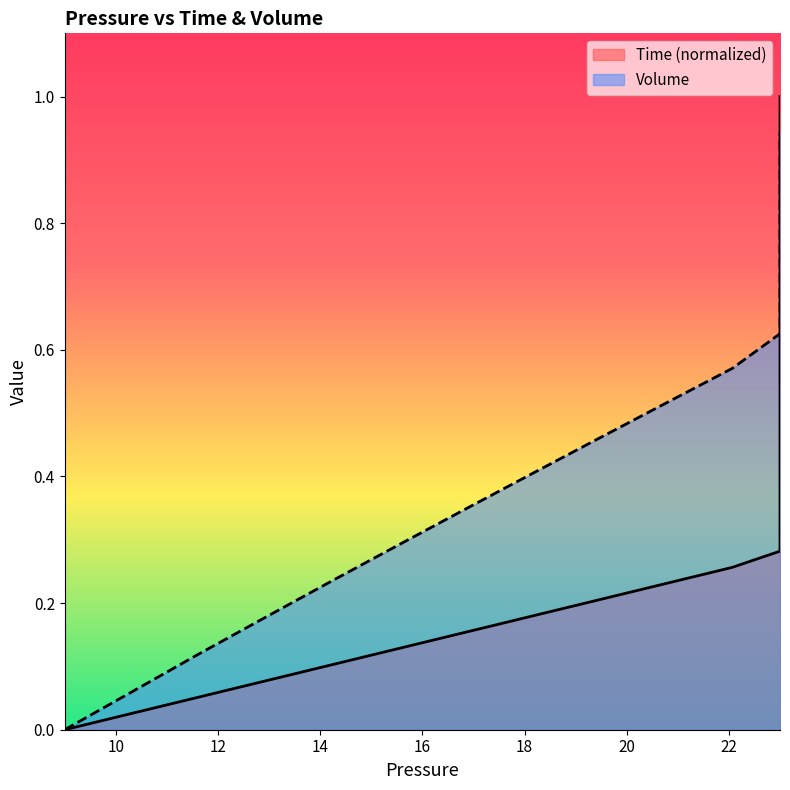

List the series in order of their overall mean, lowest first.

Time, Volume